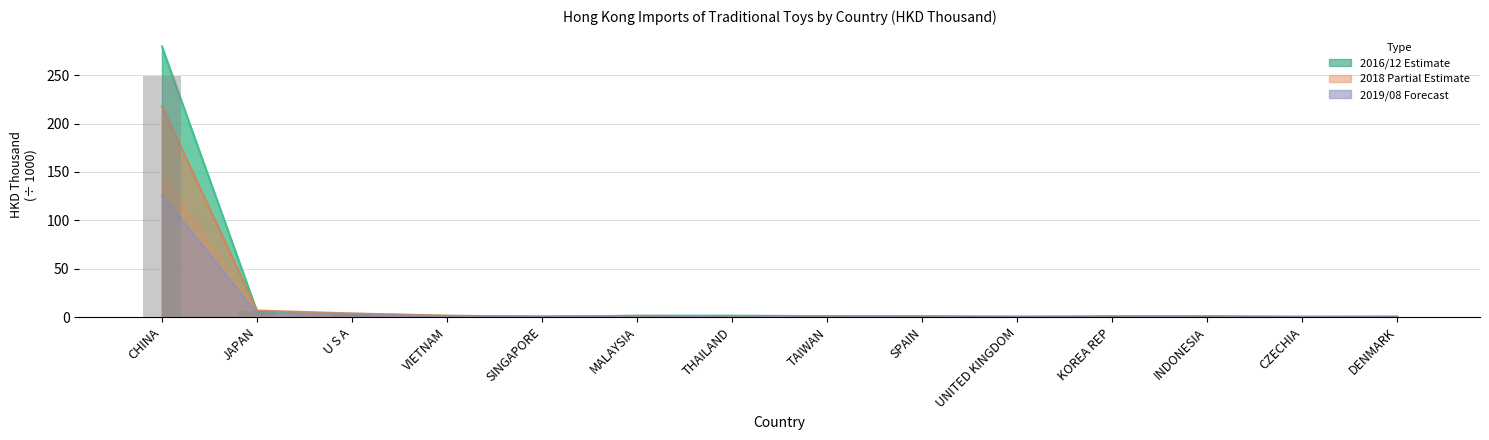

Which label corresponds to the largest value in the chart?

CHINA